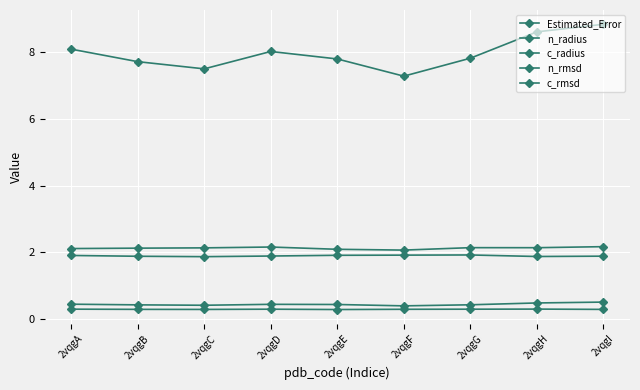

Count the number of categories in the chart.

9